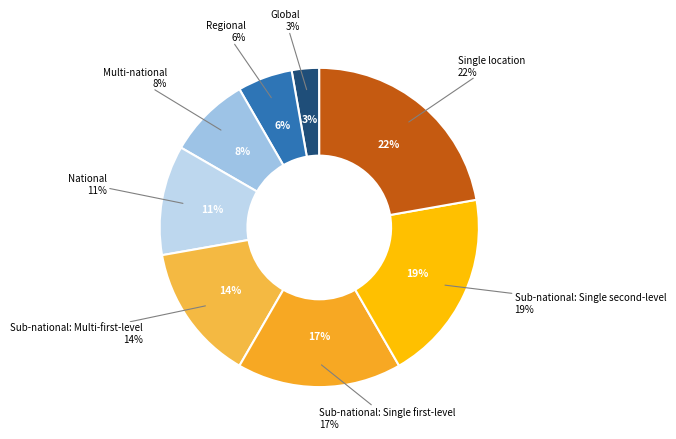

To the nearest percent, what is the difference between the largest and smallest slice percentages?

19%